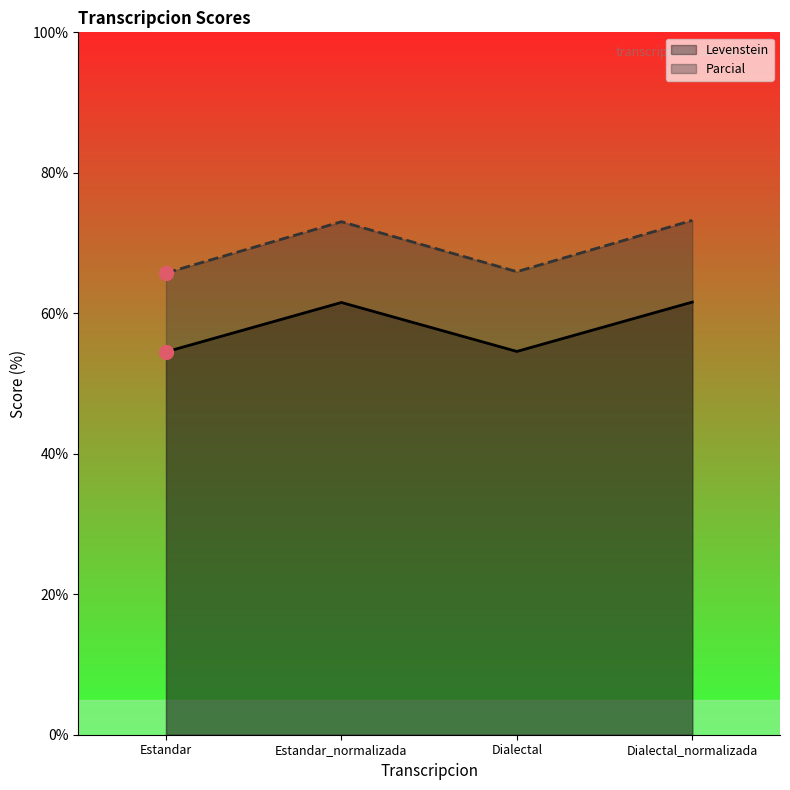

List the series in order of their overall mean, lowest first.

Levenstein, Parcial